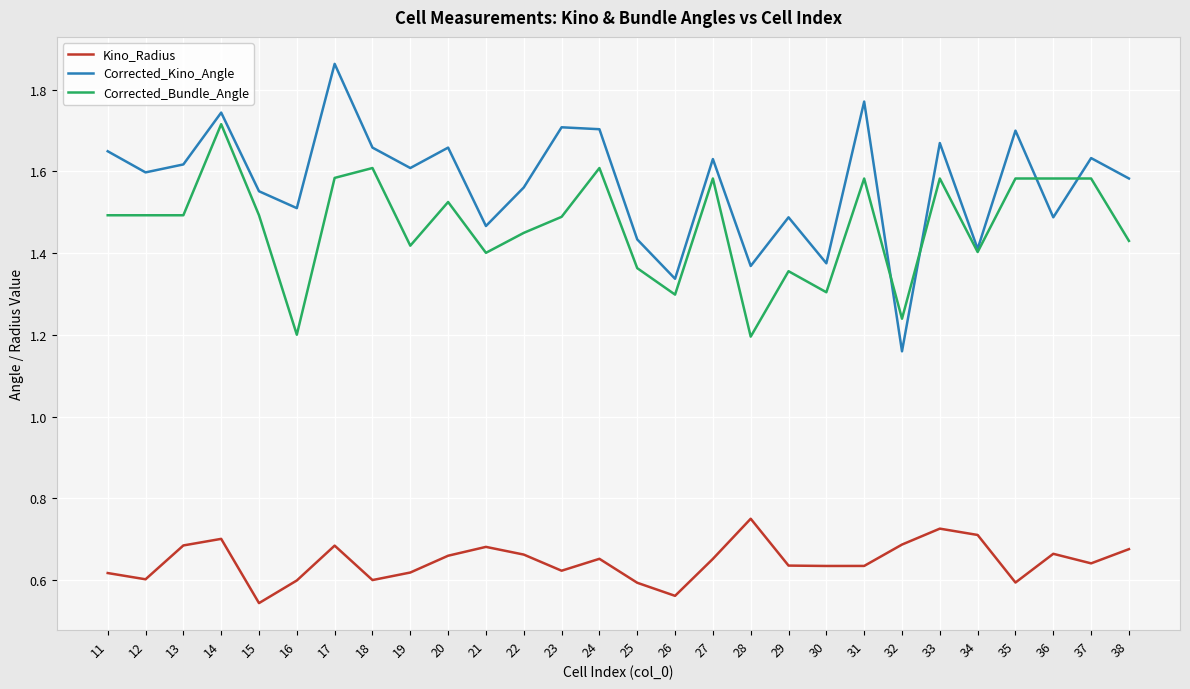

True or false: Kino_Radius and Corrected_Kino_Angle cross at least once.

False